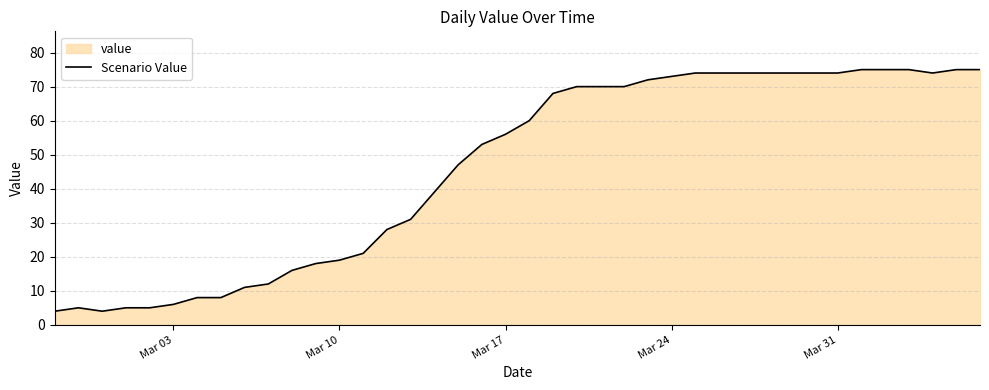

Is it true that the value at Mar 24 is 96?

False